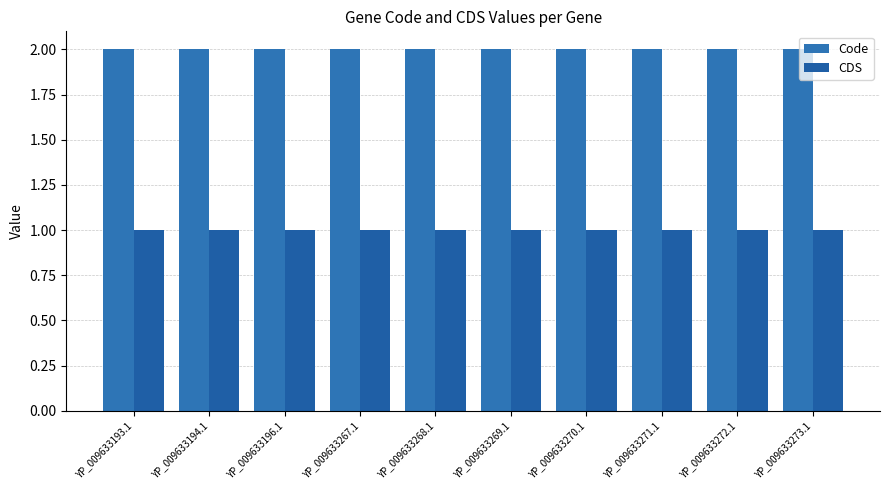

Between YP_009633272.1 and YP_009633194.1, which is larger?

YP_009633272.1